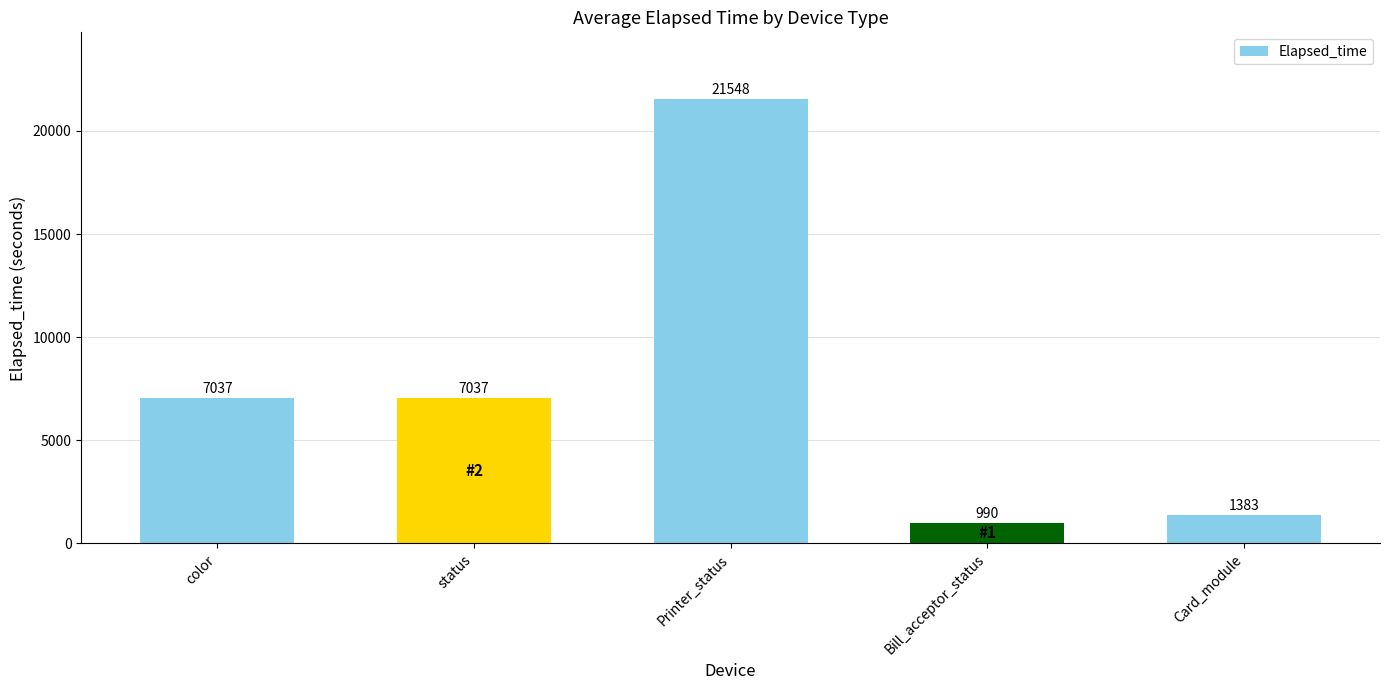

Reading left to right, what are all the values shown in this chart?

color=7037	status=7037	Printer_status=21548	Bill_acceptor_status=990	Card_module=1383